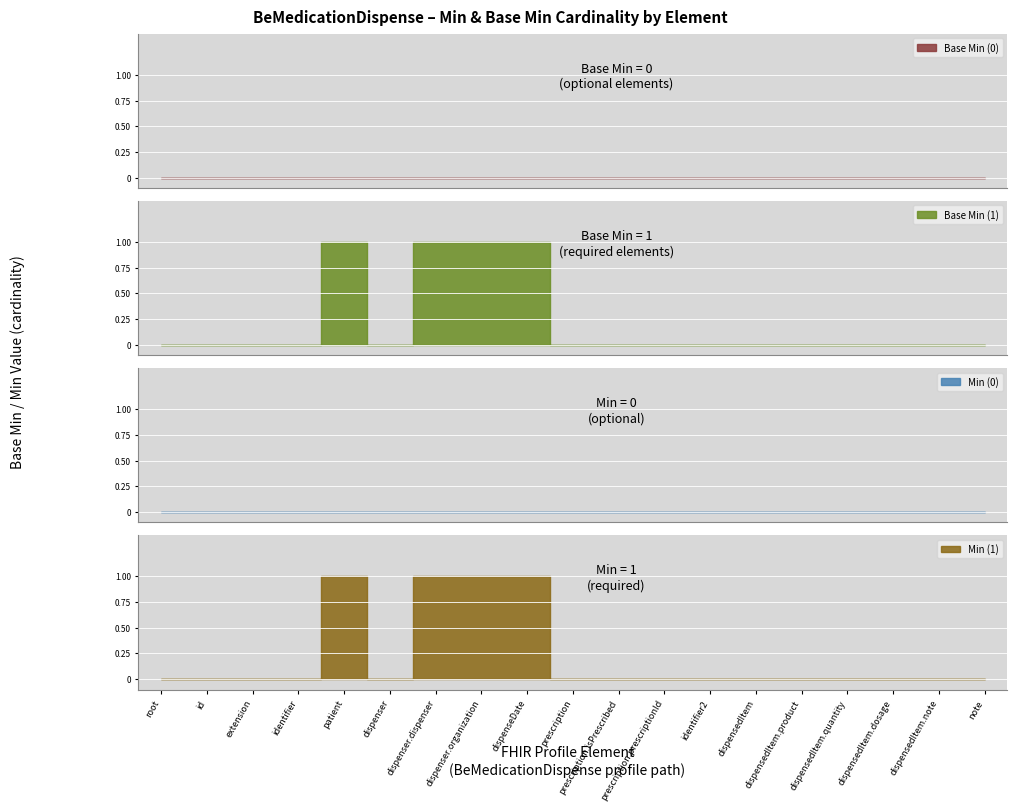

What is the difference between the second highest and second lowest values in the min_values series?

1